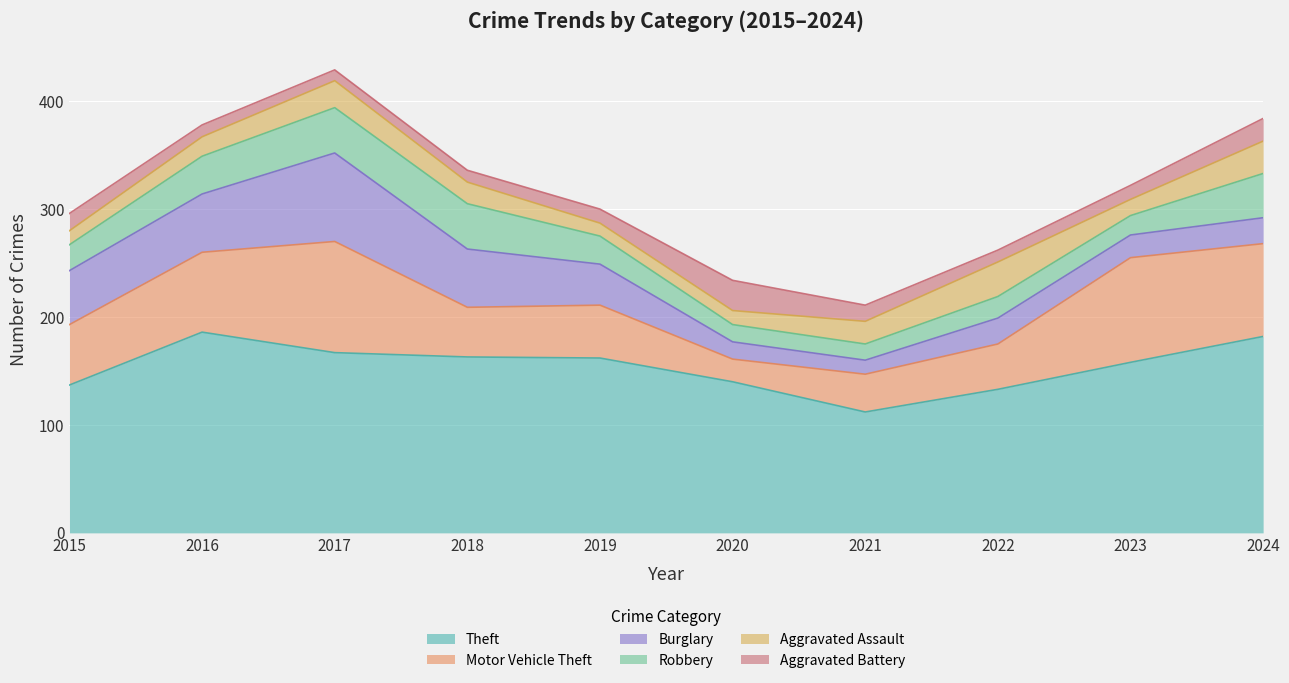

How many distinct data groups are displayed?

6